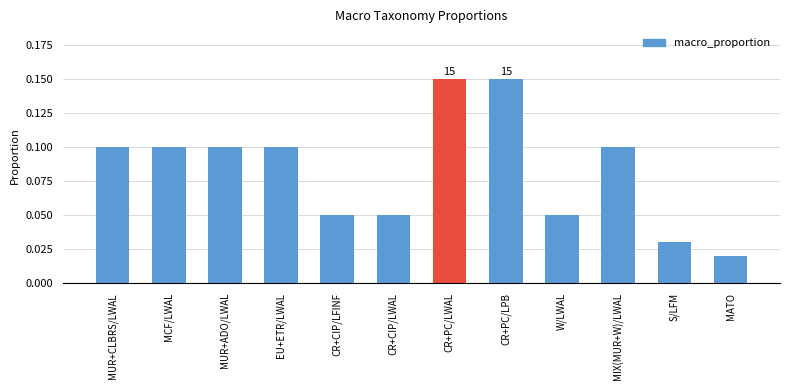

What is the label of the 9th bar from the right?

EU+ETR/LWAL